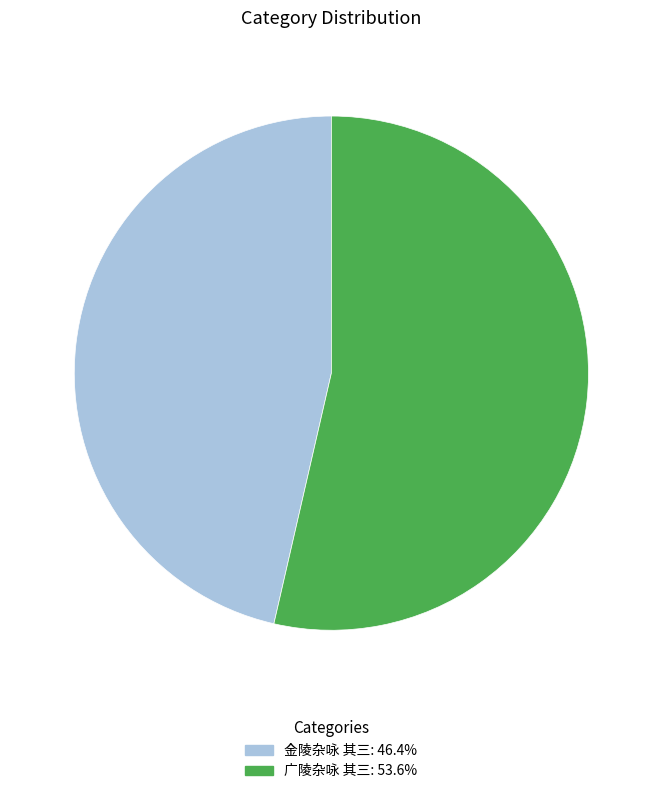

Rank the categories by value from lowest to highest.

金陵杂咏 其三, 广陵杂咏 其三